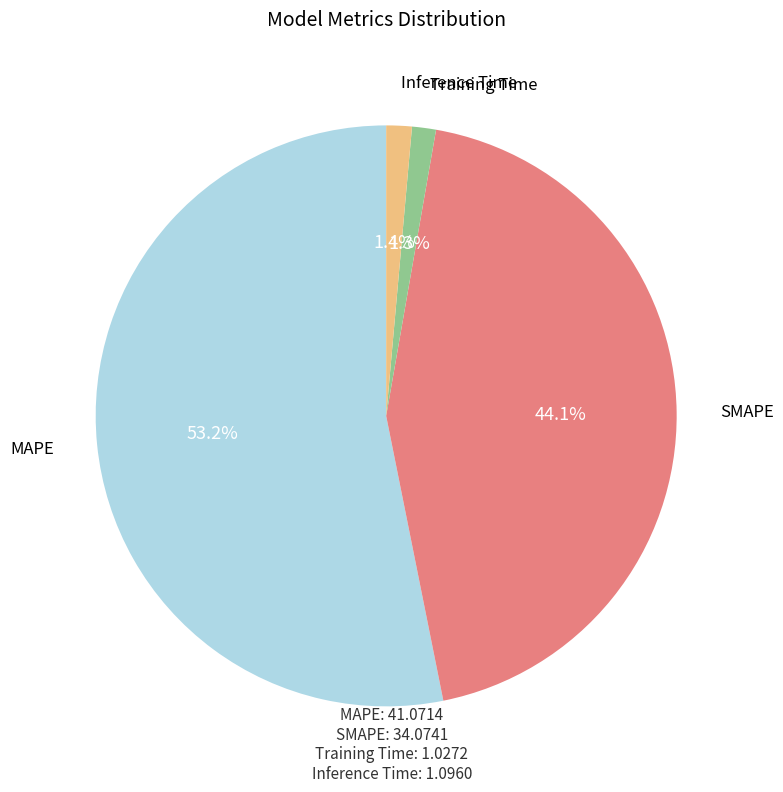

Does any single category account for the majority?

Yes